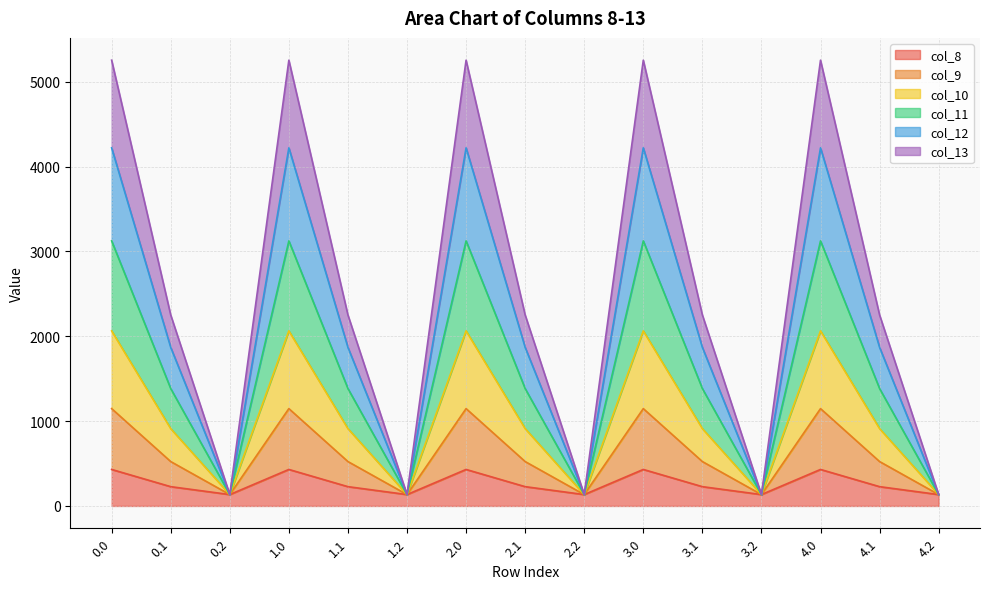

What is the total value across all series at 1.2?

134.2